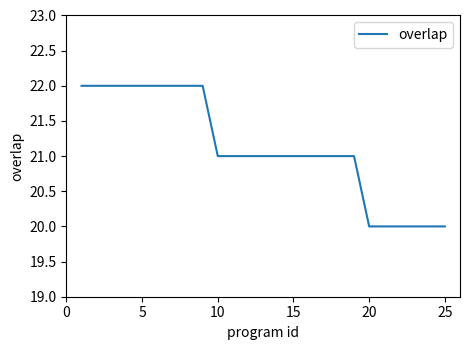

How many values are between 21 and 22?

19